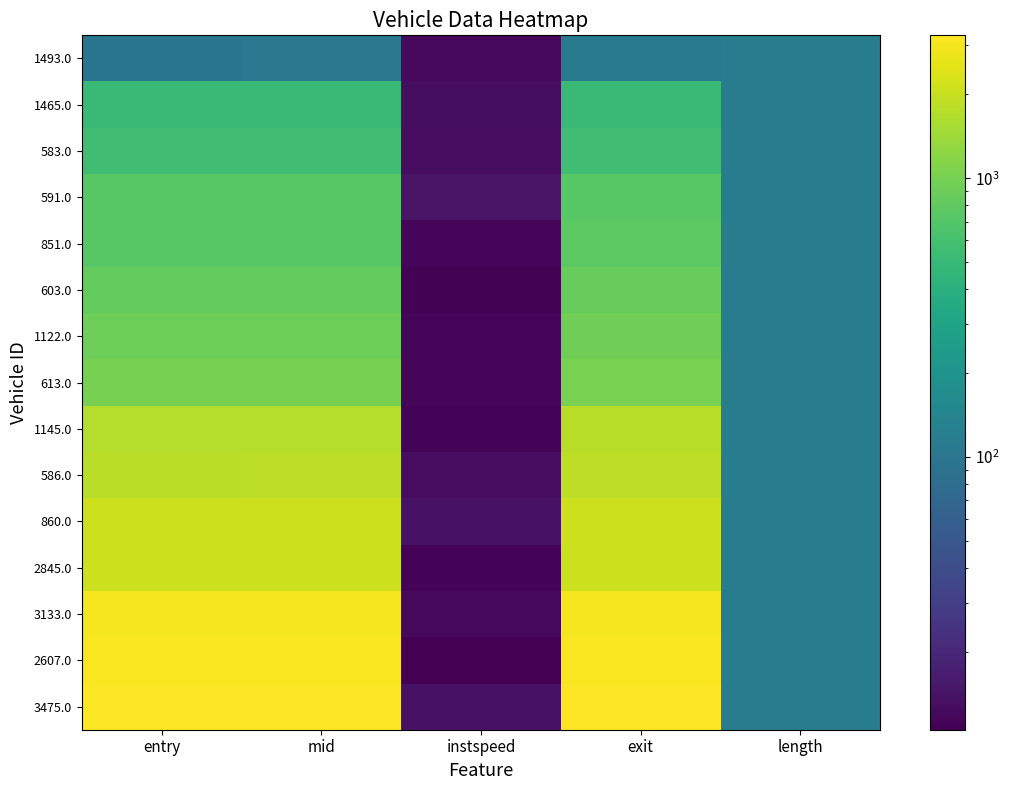

At how many categories does at least one series exceed 1713?

3